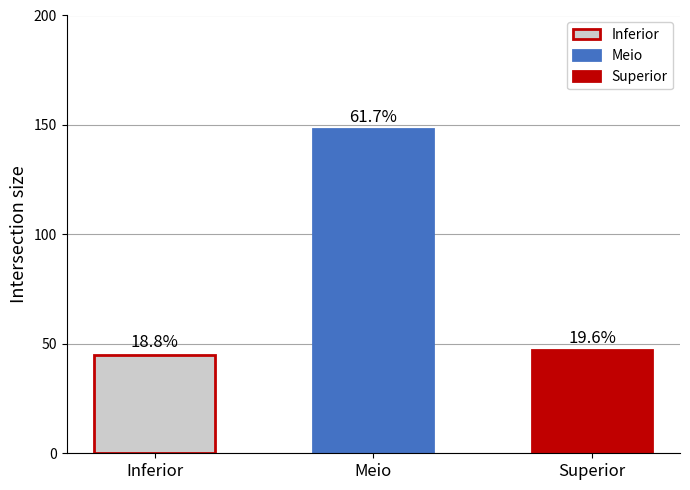

Reading right to left, transcribe all the data shown in this chart.

Superior=47	Meio=148	Inferior=45